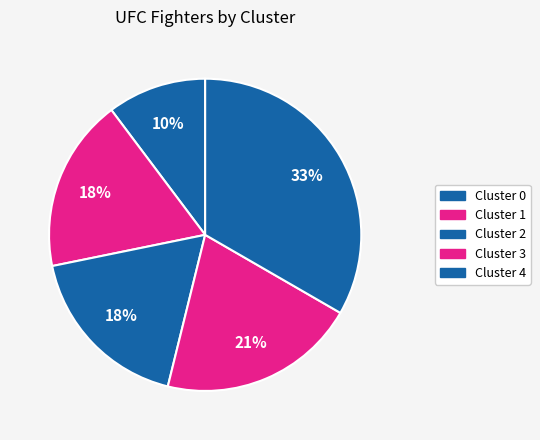

How many slices are in this pie chart?

5